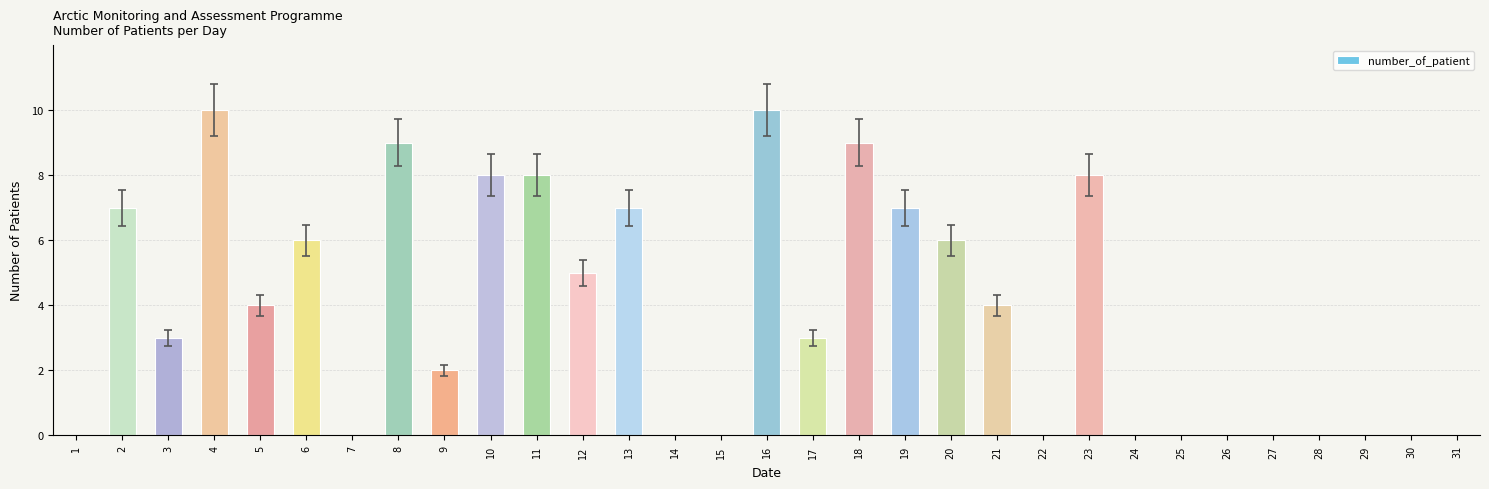

Reading left to right, extract all data points from this chart.

0	7	3	10	4	6	0	9	2	8	8	5	7	0	0	10	3	9	7	6	4	0	8	0	0	0	0	0	0	0	0